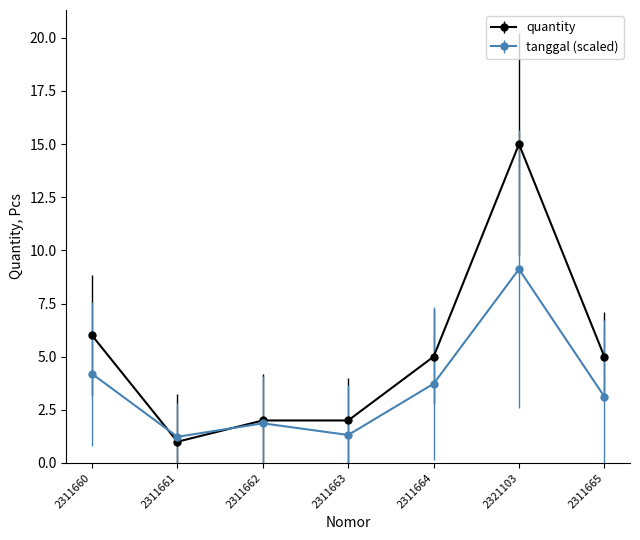

Read the tanggal (scaled) value at 2311663.

1.3